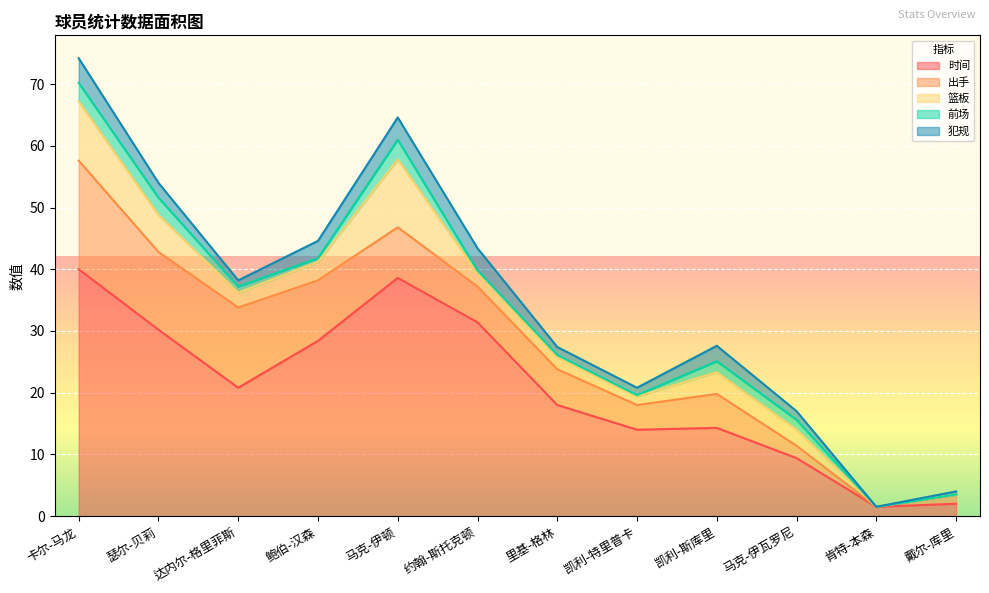

Reading right to left, extract all data points from this chart.

时间: 戴尔-库里=2.0	肯特-本森=1.5	马克-伊瓦罗尼=9.4	凯利-斯库里=14.3	凯利-特里普卡=14.0	里基-格林=18.0	约翰-斯托克顿=31.4	马克-伊顿=38.6	鲍伯-汉森=28.4	达内尔-格里菲斯=20.8	瑟尔-贝莉=30.2	卡尔-马龙=40.0
出手: 戴尔-库里=1.5	肯特-本森=0.0	马克-伊瓦罗尼=2.0	凯利-斯库里=5.5	凯利-特里普卡=4.0	里基-格林=5.8	约翰-斯托克顿=5.8	马克-伊顿=8.2	鲍伯-汉森=9.8	达内尔-格里菲斯=13.0	瑟尔-贝莉=12.6	卡尔-马龙=17.6
篮板: 戴尔-库里=0.0	肯特-本森=0.0	马克-伊瓦罗尼=2.6	凯利-斯库里=3.5	凯利-特里普卡=1.4	里基-格林=2.0	约翰-斯托克顿=2.2	马克-伊顿=11.0	鲍伯-汉森=3.0	达内尔-格里菲斯=2.4	瑟尔-贝莉=6.0	卡尔-马龙=9.6
前场: 戴尔-库里=0.0	肯特-本森=0.0	马克-伊瓦罗尼=1.6	凯利-斯库里=1.8	凯利-特里普卡=0.2	里基-格林=0.3	约翰-斯托克顿=0.4	马克-伊顿=3.2	鲍伯-汉森=0.6	达内尔-格里菲斯=1.0	瑟尔-贝莉=2.8	卡尔-马龙=3.0
犯规: 戴尔-库里=0.5	肯特-本森=0.0	马克-伊瓦罗尼=1.4	凯利-斯库里=2.5	凯利-特里普卡=1.2	里基-格林=1.3	约翰-斯托克顿=3.6	马克-伊顿=3.6	鲍伯-汉森=2.8	达内尔-格里菲斯=1.0	瑟尔-贝莉=2.4	卡尔-马龙=4.0